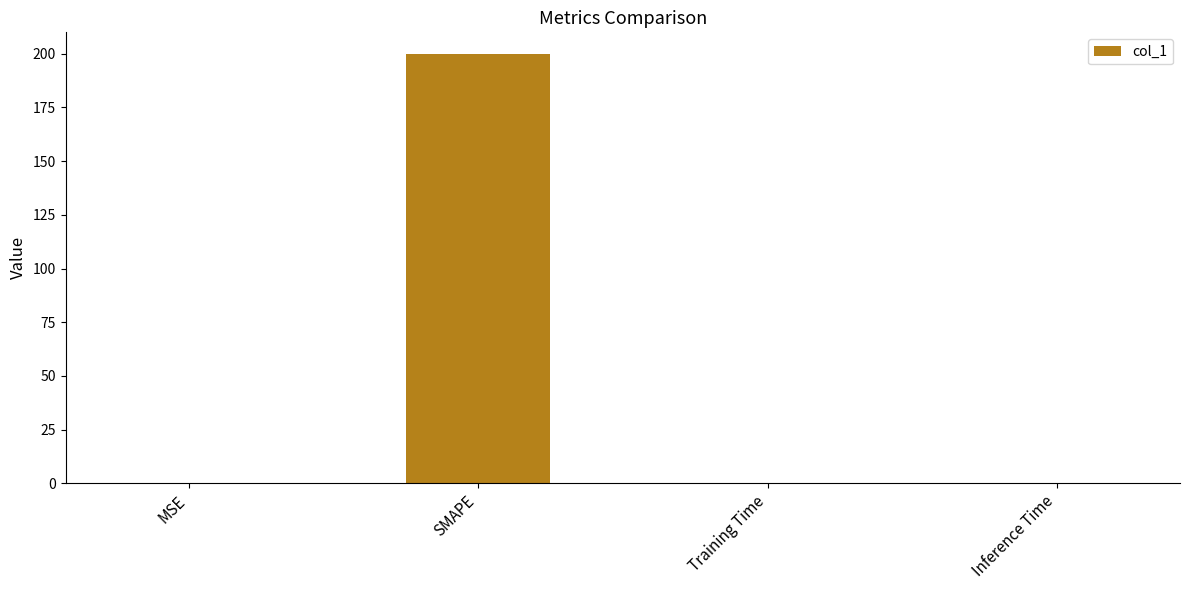

Which category has the highest value across all series?

SMAPE